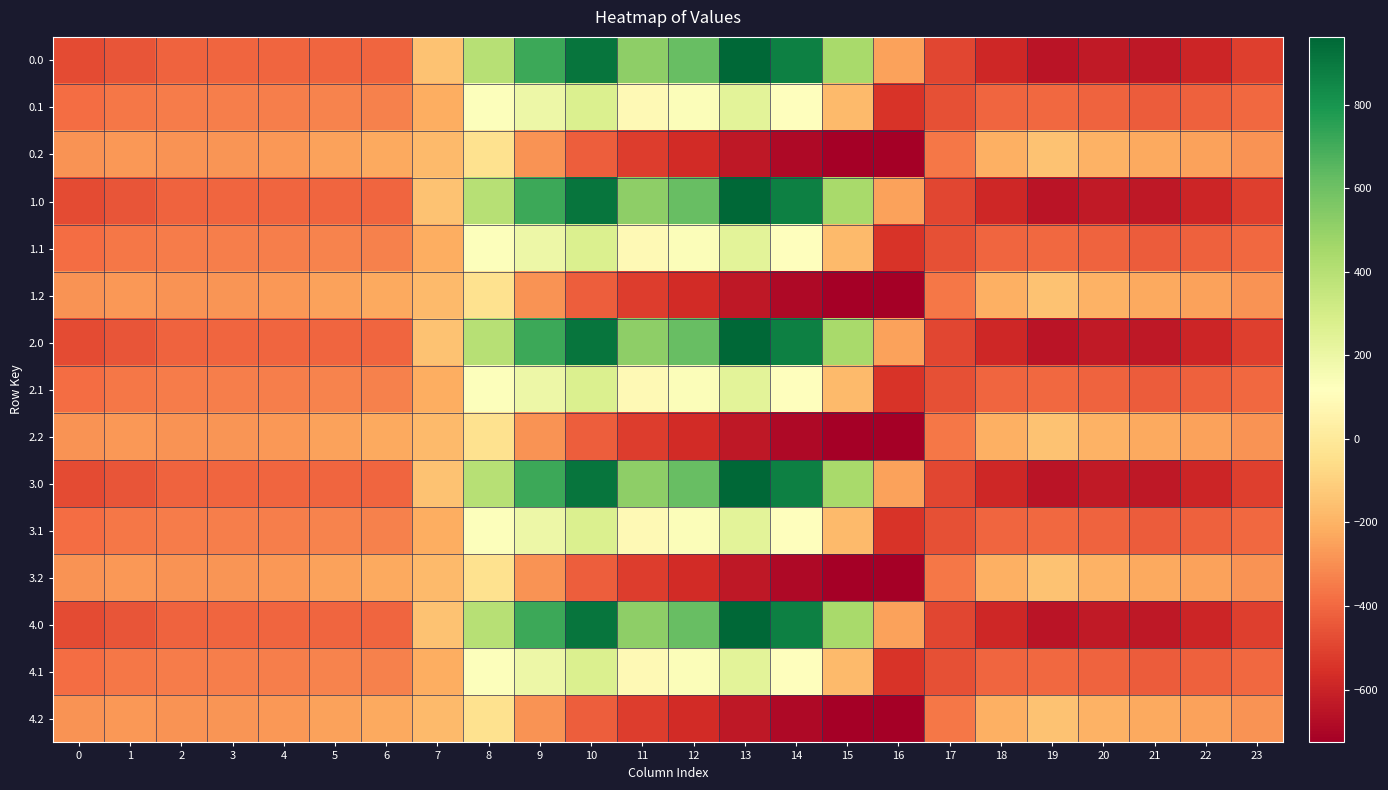

What is the total value across all series at 9?

3097.3